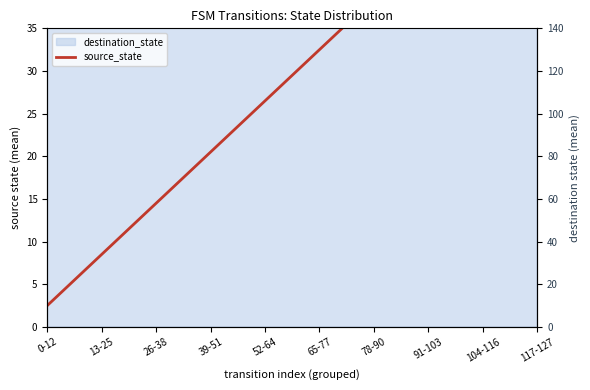

What is the difference between the maximum and minimum values?

54.0